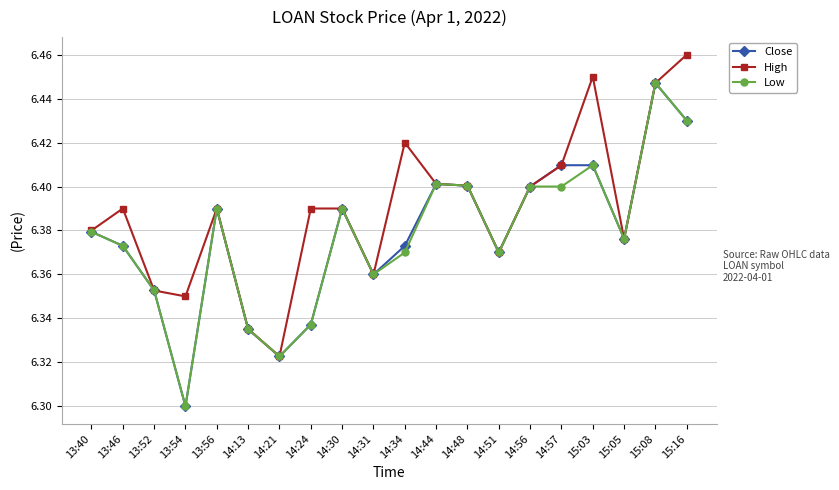

Is this an area chart (filled region under the line)?

No